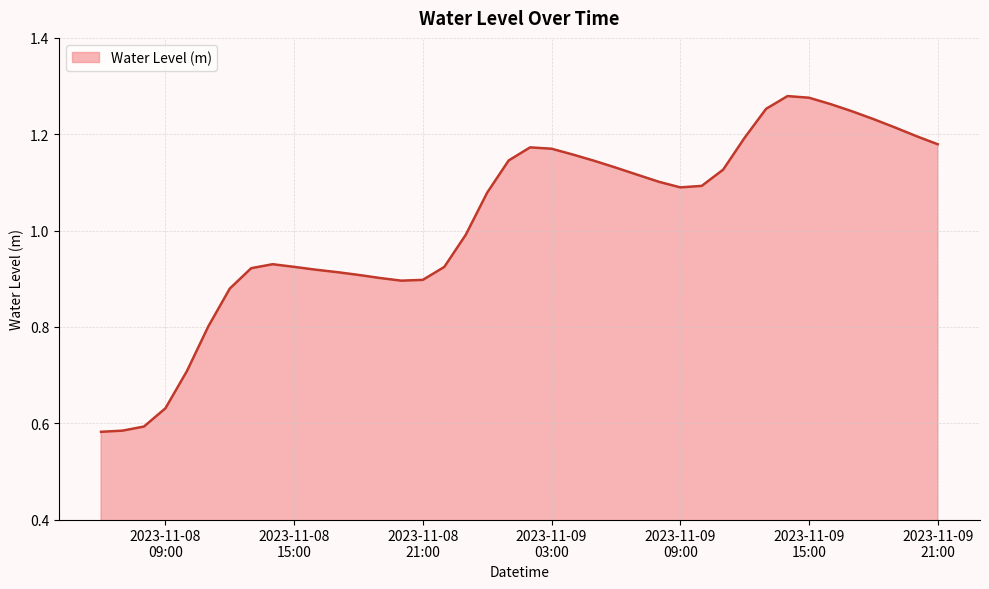

What is the difference between the maximum and minimum values?

0.7